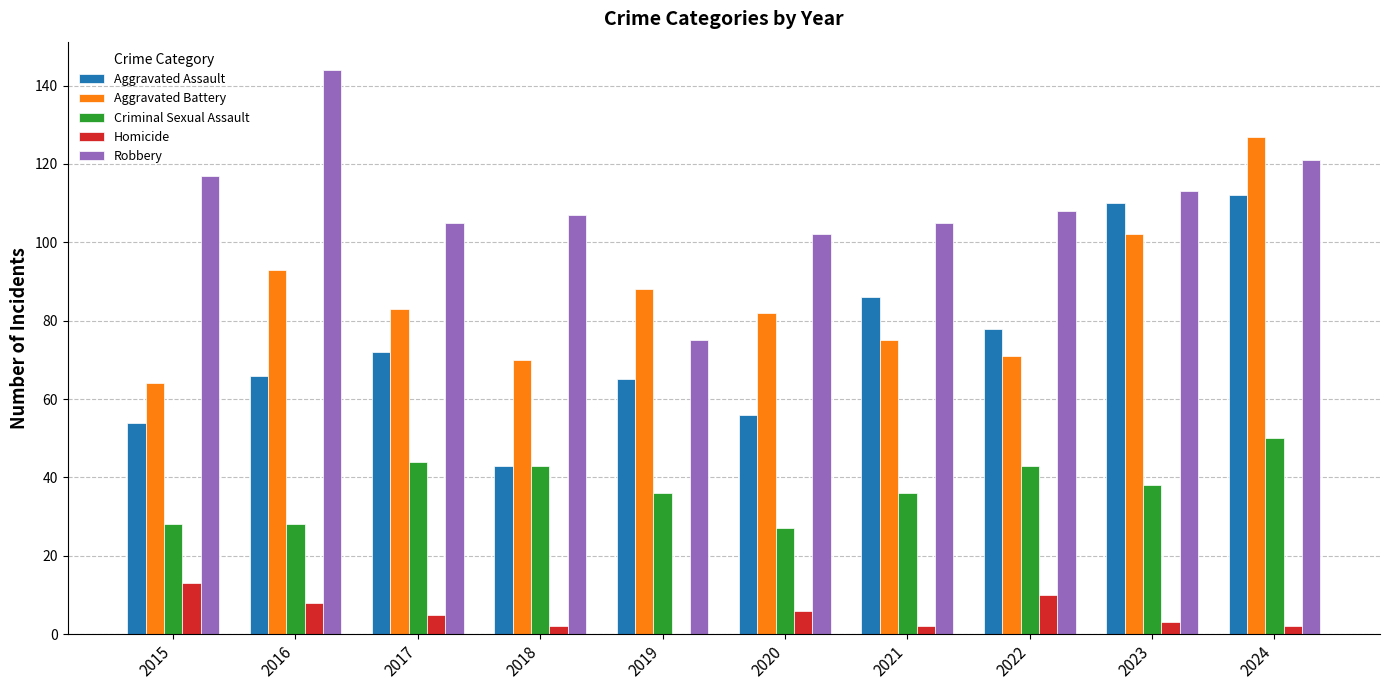

At which category is the sum across all series the highest?

2024